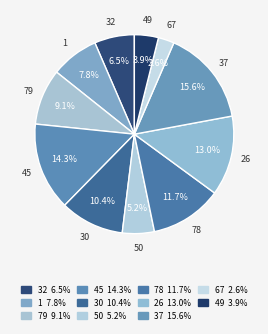

Which category has the smallest portion of the pie?

67